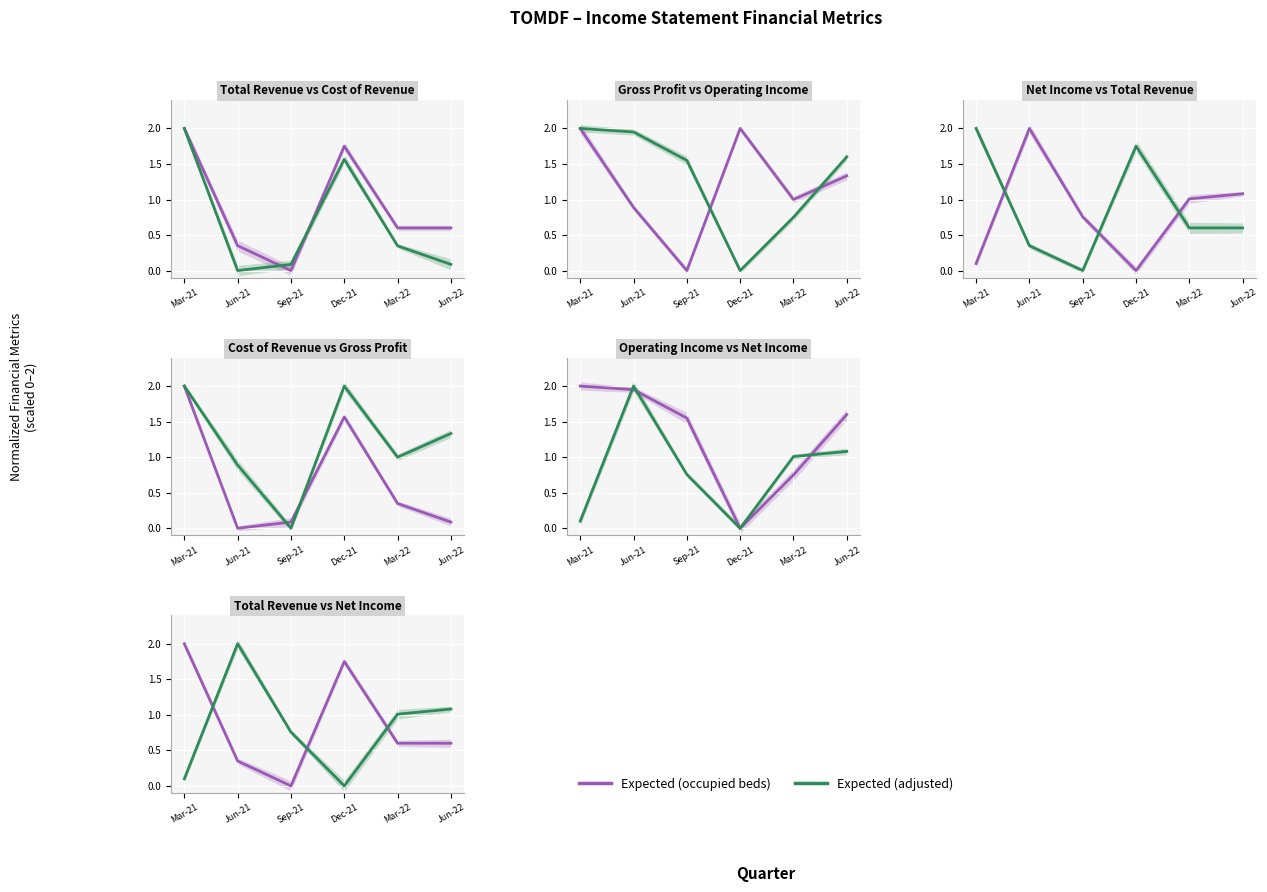

True or false: Expected (adjusted) and Expected (occupied beds) intersect in this chart.

True